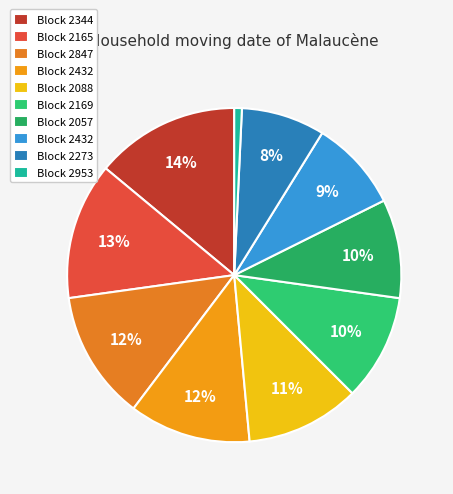

How many segments does this pie chart have?

10